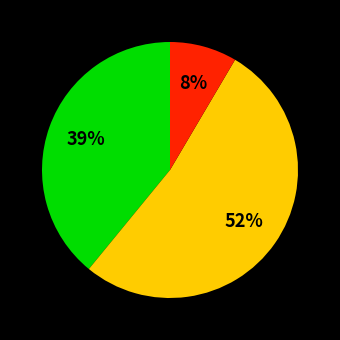

To the nearest percent, what is the difference between the largest and smallest slice percentages?

44%